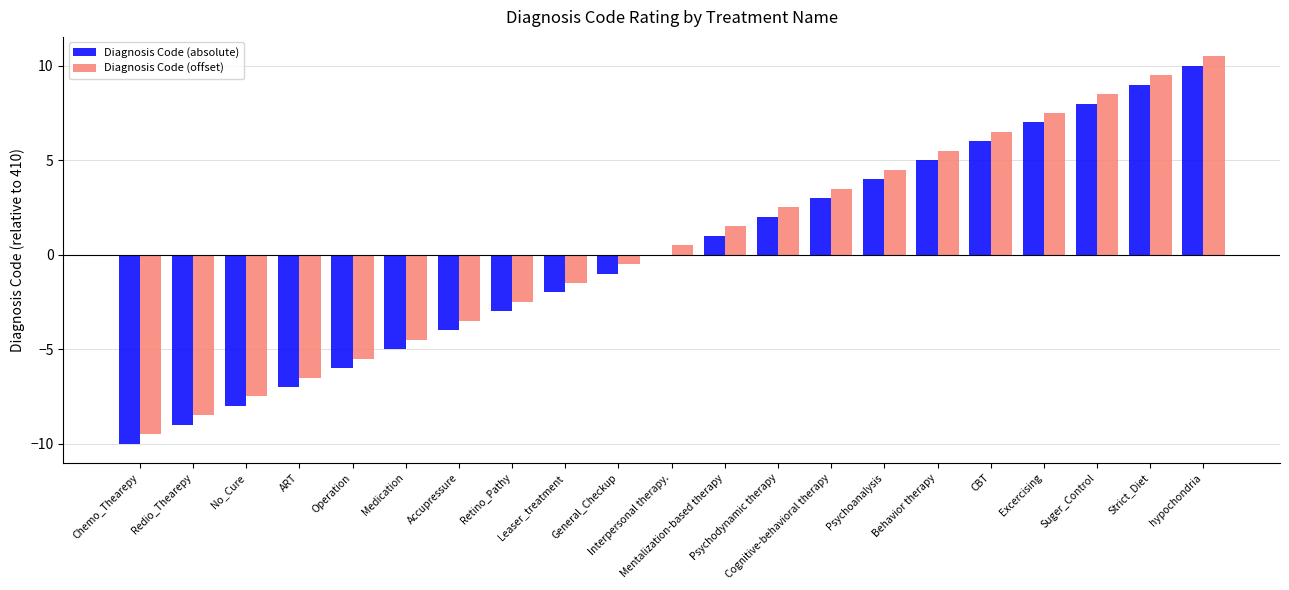

What is the maximum value shown in the chart?

10.5